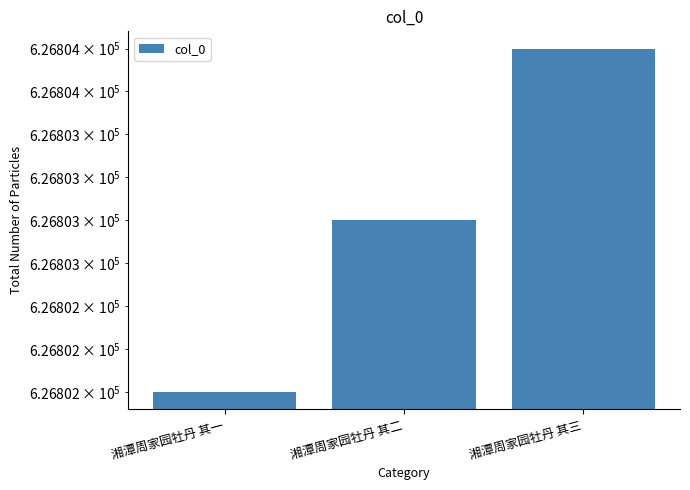

How many categories are shown in the chart?

3